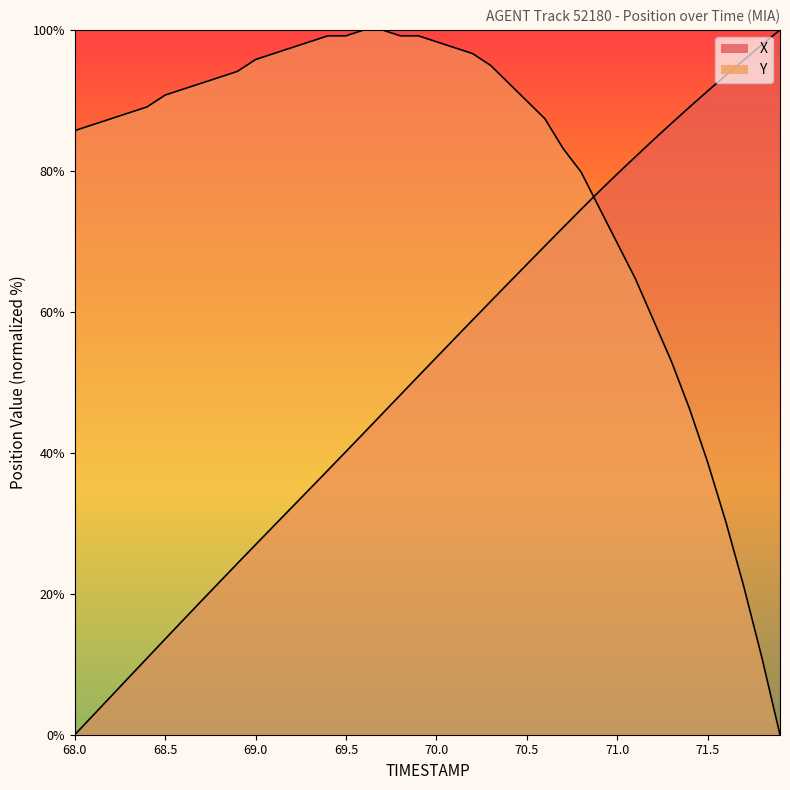

What is the label of the 25th point from the left?

70.4